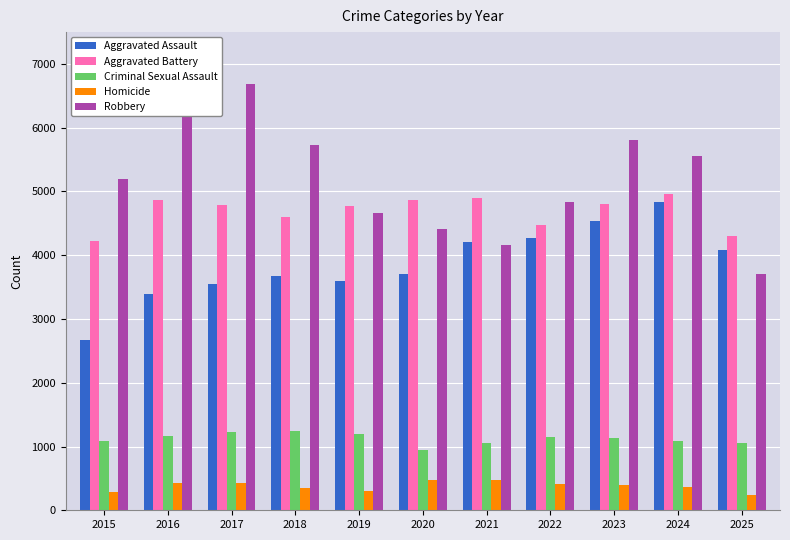

What is the minimum value shown in the chart?

247